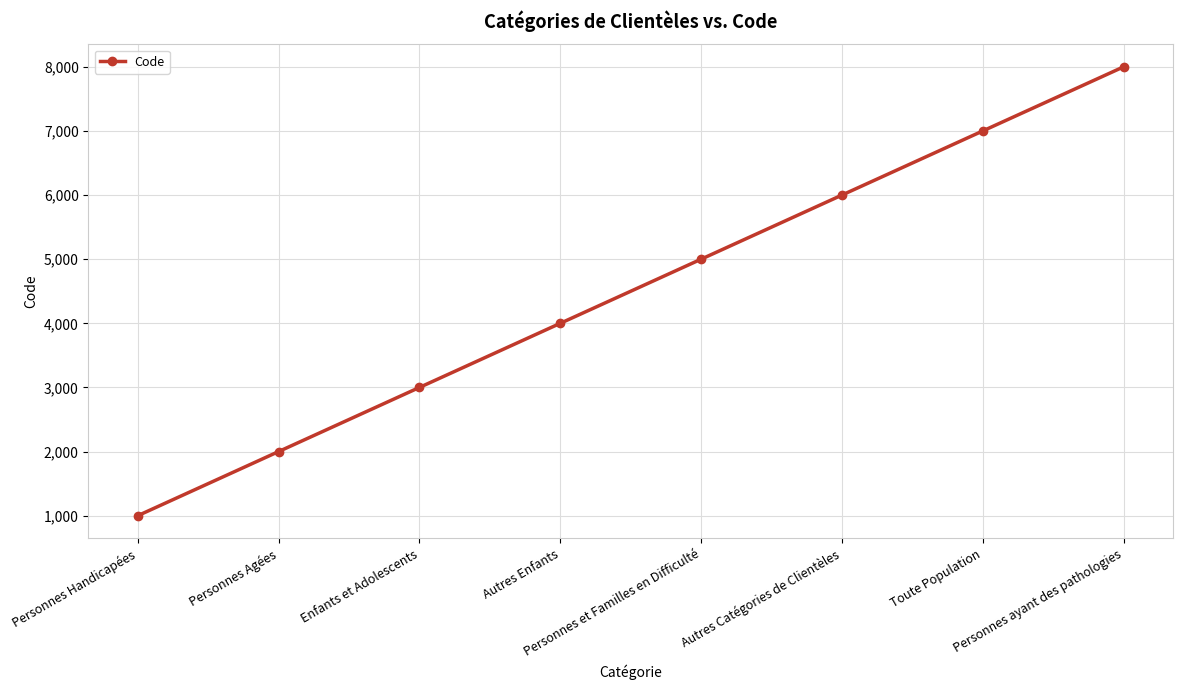

Is it true that the value at Personnes ayant des pathologies is 8000?

True